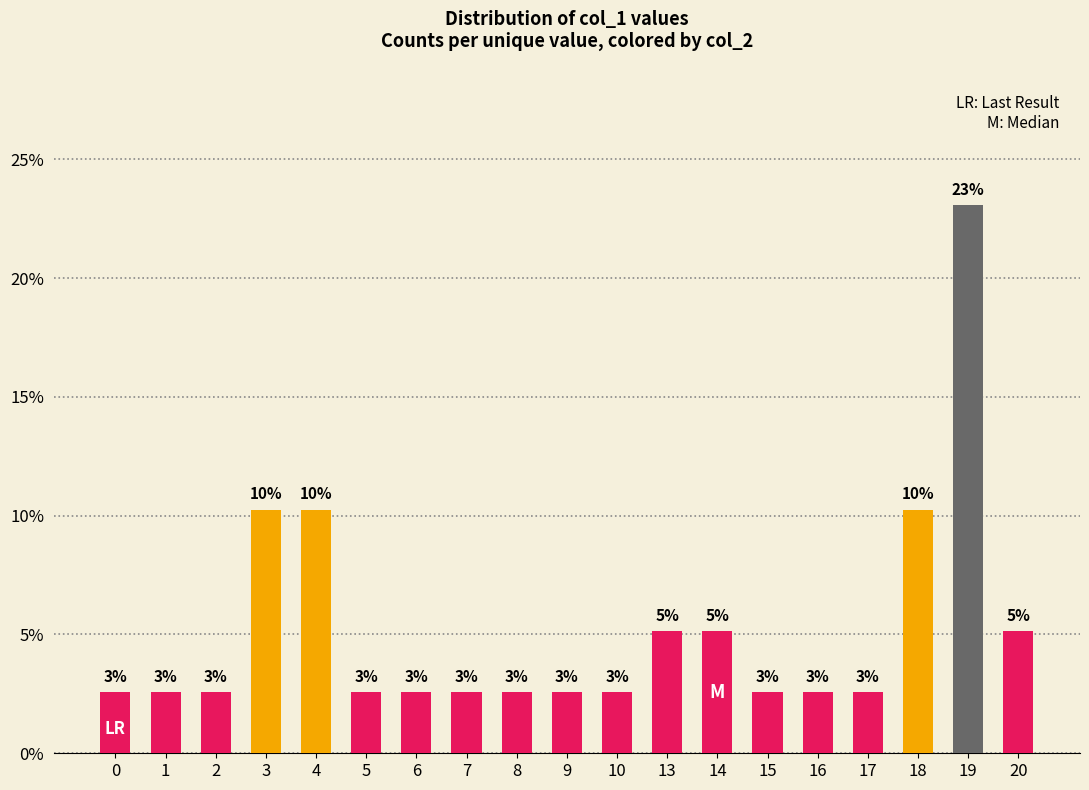

Reading right to left, what are all the values shown in this chart?

20=0.1	19=0.2	18=0.1	17=0.0	16=0.0	15=0.0	14=0.1	13=0.1	10=0.0	9=0.0	8=0.0	7=0.0	6=0.0	5=0.0	4=0.1	3=0.1	2=0.0	1=0.0	0=0.0